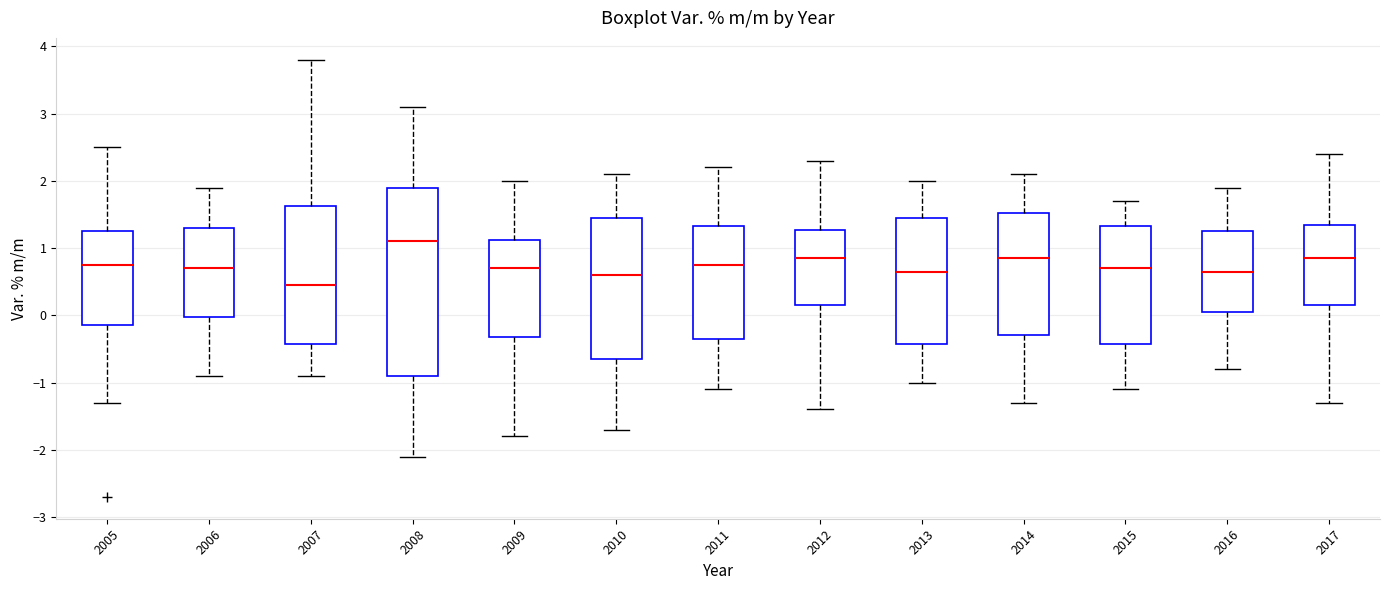

Reading left to right, transcribe this box plot: for each box, give where its median line is, the range the box spans, and where its two whiskers end, as read against the y-axis. The values are not printed on the chart, so give them approximately, as read against the axis.

2005: median 0.8, box -0.1 to 1.3, whiskers -1.3 to 2.5
2006: median 0.7, box 0.0 to 1.3, whiskers -0.9 to 1.9
2007: median 0.5, box -0.4 to 1.6, whiskers -0.9 to 3.8
2008: median 1.1, box -0.9 to 1.9, whiskers -2.1 to 3.1
2009: median 0.7, box -0.3 to 1.1, whiskers -1.8 to 2.0
2010: median 0.6, box -0.6 to 1.5, whiskers -1.7 to 2.1
2011: median 0.8, box -0.3 to 1.3, whiskers -1.1 to 2.2
2012: median 0.9, box 0.2 to 1.3, whiskers -1.4 to 2.3
2013: median 0.7, box -0.4 to 1.5, whiskers -1.0 to 2.0
2014: median 0.9, box -0.3 to 1.5, whiskers -1.3 to 2.1
2015: median 0.7, box -0.4 to 1.3, whiskers -1.1 to 1.7
2016: median 0.7, box 0.1 to 1.3, whiskers -0.8 to 1.9
2017: median 0.9, box 0.2 to 1.4, whiskers -1.3 to 2.4